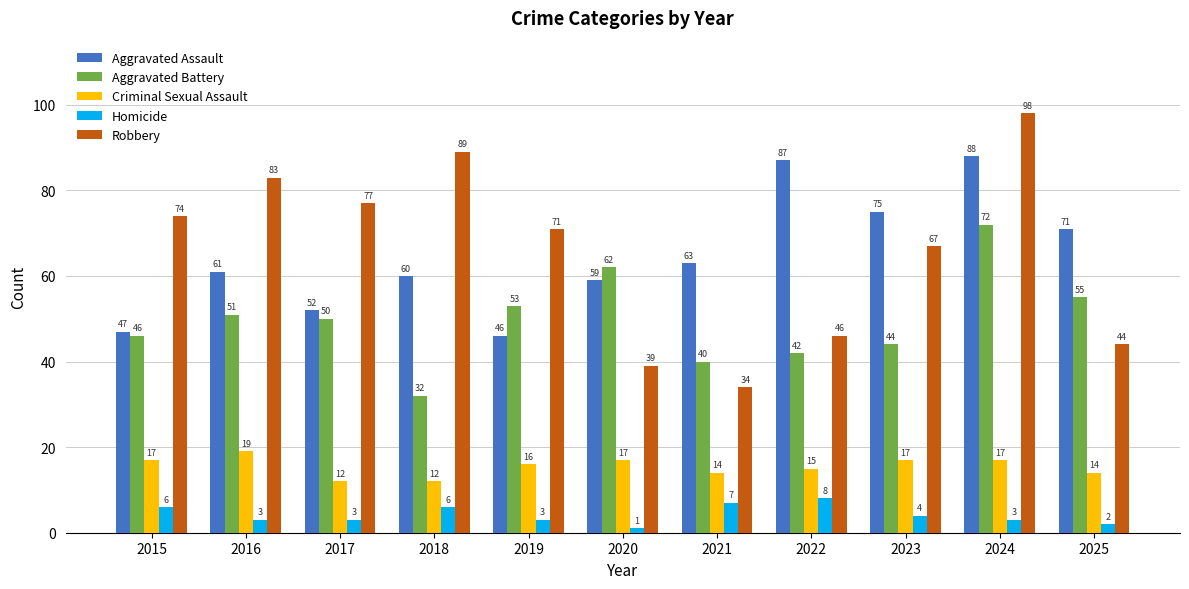

Reading left to right, list all the values displayed in this chart.

Aggravated Assault: 2015=47	2016=61	2017=52	2018=60	2019=46	2020=59	2021=63	2022=87	2023=75	2024=88	2025=71
Aggravated Battery: 2015=46	2016=51	2017=50	2018=32	2019=53	2020=62	2021=40	2022=42	2023=44	2024=72	2025=55
Criminal Sexual Assault: 2015=17	2016=19	2017=12	2018=12	2019=16	2020=17	2021=14	2022=15	2023=17	2024=17	2025=14
Homicide: 2015=6	2016=3	2017=3	2018=6	2019=3	2020=1	2021=7	2022=8	2023=4	2024=3	2025=2
Robbery: 2015=74	2016=83	2017=77	2018=89	2019=71	2020=39	2021=34	2022=46	2023=67	2024=98	2025=44